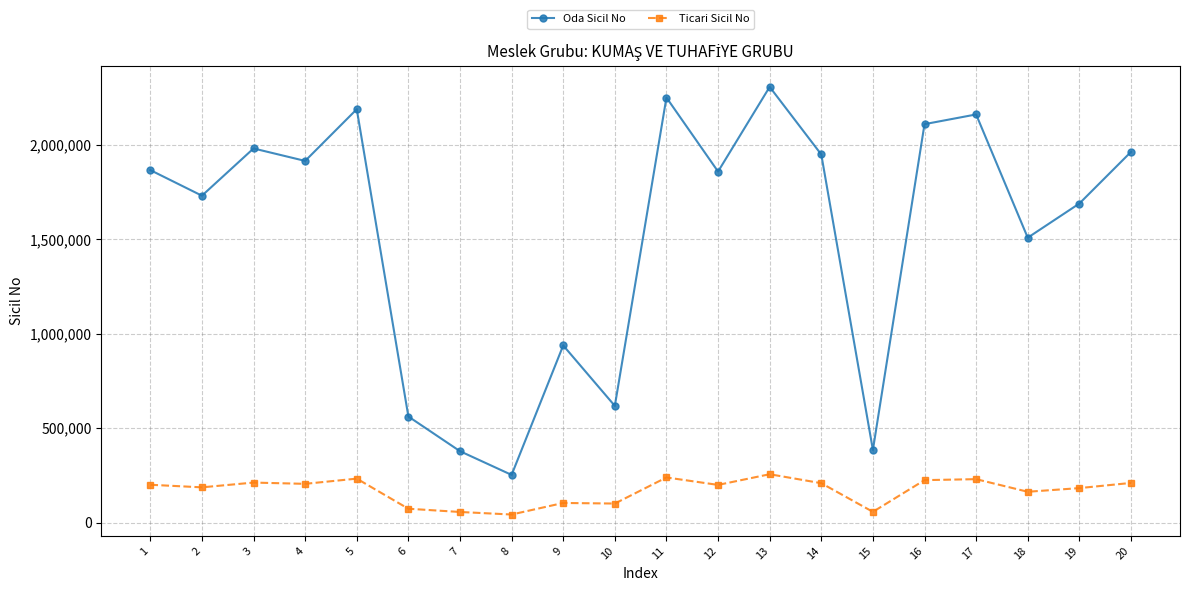

Count the number of categories in the chart.

20